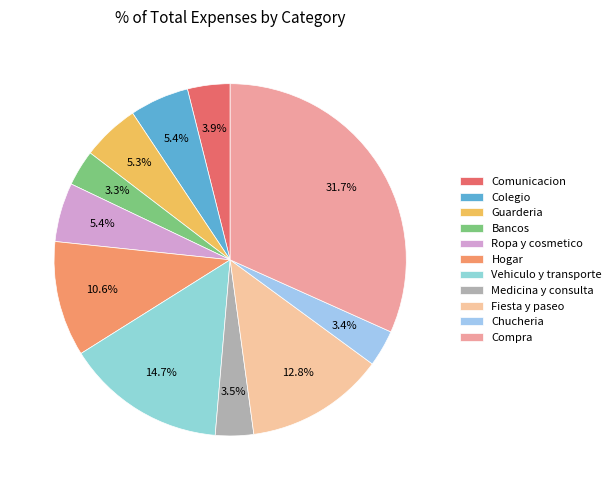

Does Guarderia account for over 50% of the chart?

No